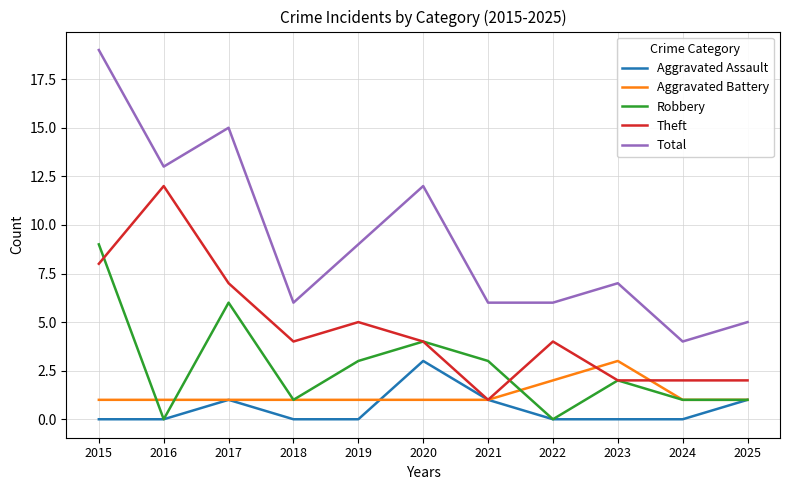

What is the difference between the highest and lowest values at 2025?

4